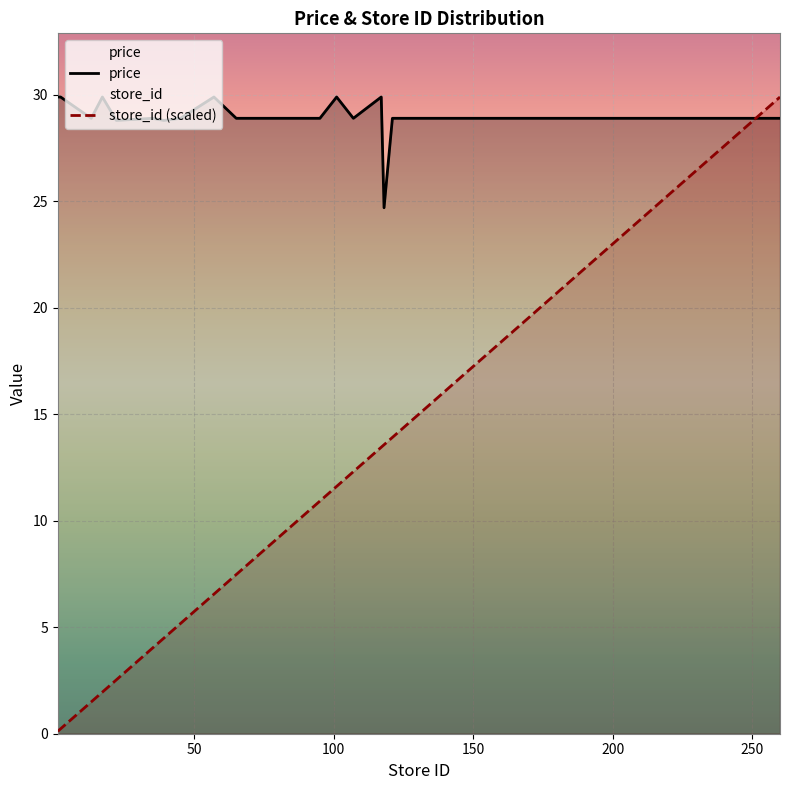

Rank the series by their average value, from lowest to highest.

store_id (scaled), price